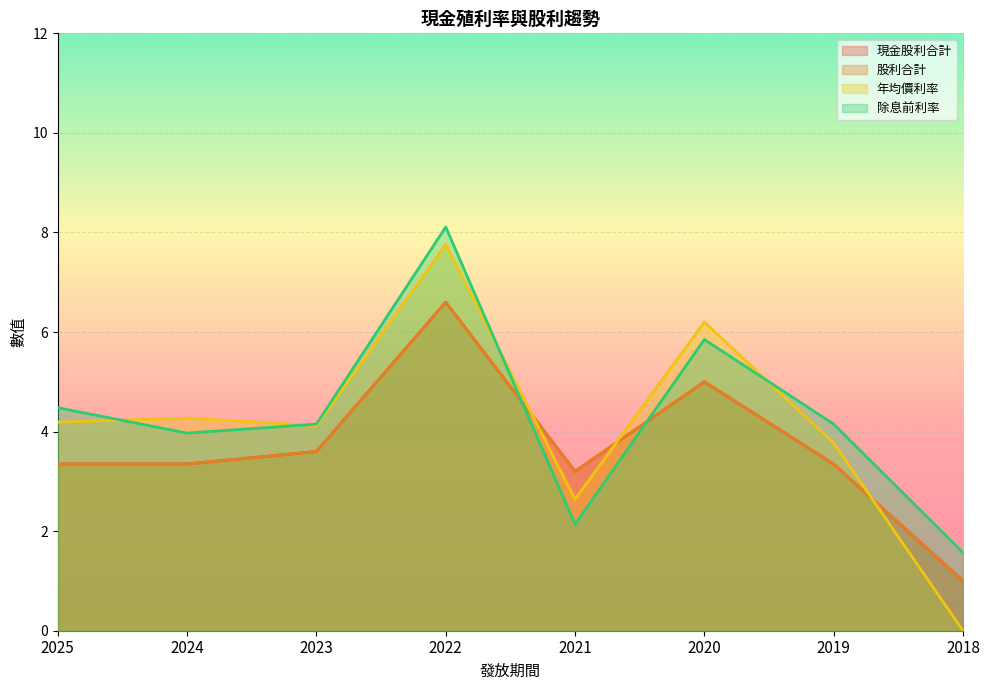

How many lines are shown in the chart?

4